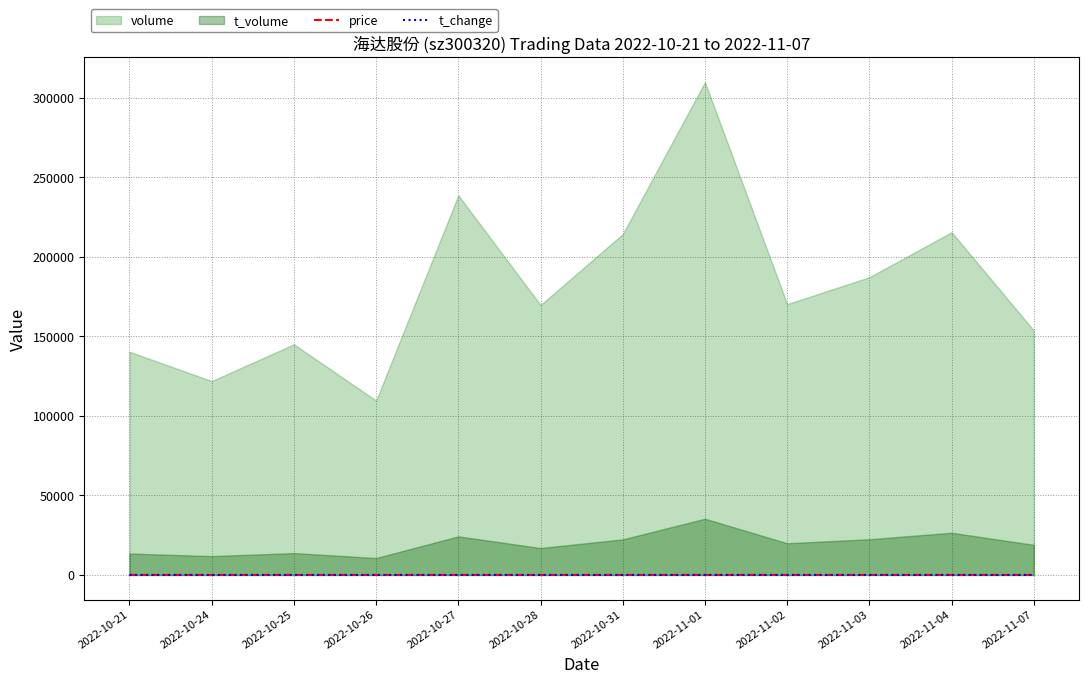

Reading left to right, list all the values displayed in this chart.

price: 2022-10-21=9.6	2022-10-24=9.5	2022-10-25=9.7	2022-10-26=9.7	2022-10-27=10.0	2022-10-28=9.9	2022-10-31=10.7	2022-11-01=11.6	2022-11-02=11.8	2022-11-03=11.9	2022-11-04=12.4	2022-11-07=12.4
t_change: 2022-10-21=2.8	2022-10-24=2.5	2022-10-25=2.9	2022-10-26=2.2	2022-10-27=4.8	2022-10-28=3.4	2022-10-31=4.3	2022-11-01=6.2	2022-11-02=3.4	2022-11-03=3.8	2022-11-04=4.3	2022-11-07=3.1